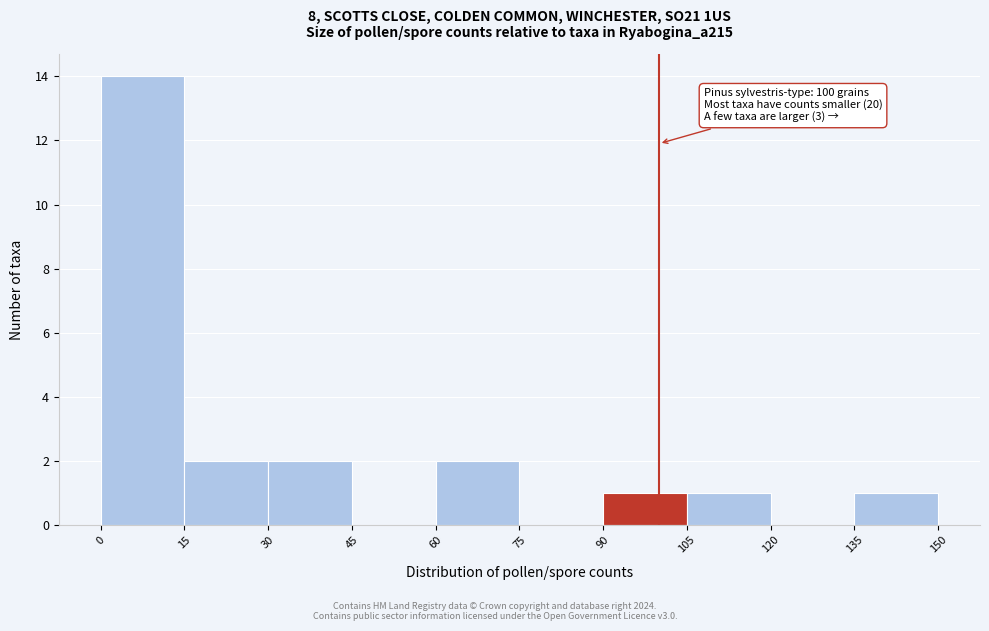

Which range on the x-axis has the tallest bar?

0 to 15